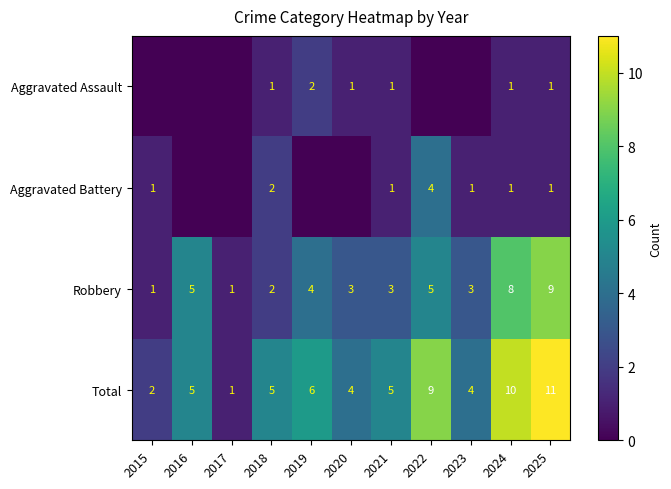

Is the value of Total at 2024 greater than the value of Robbery at 2017?

Yes